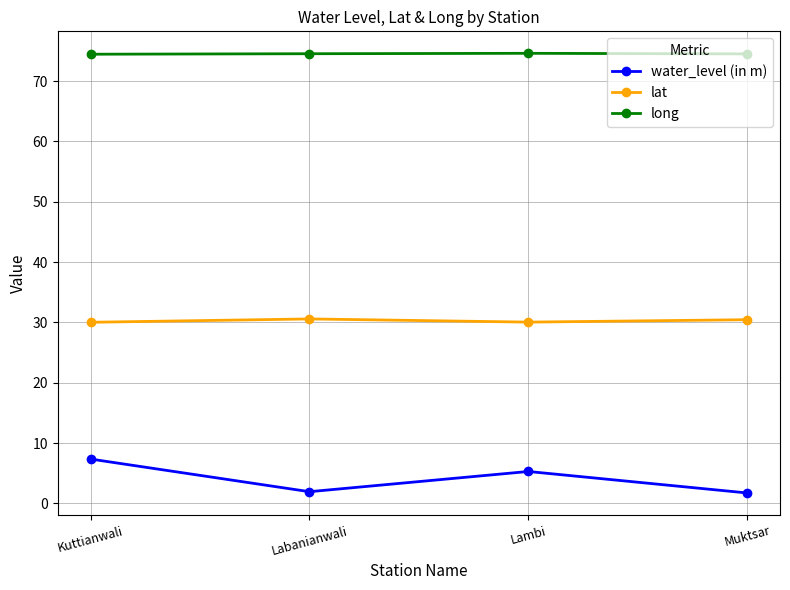

What is the maximum value shown in the chart?

74.6